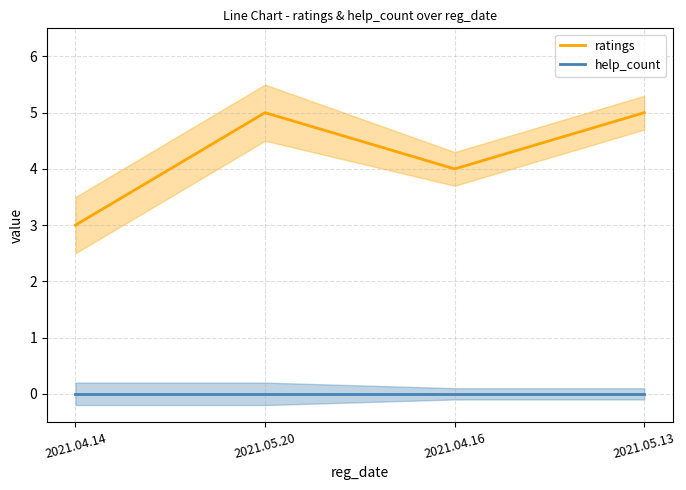

Which series has the largest total across all categories?

ratings